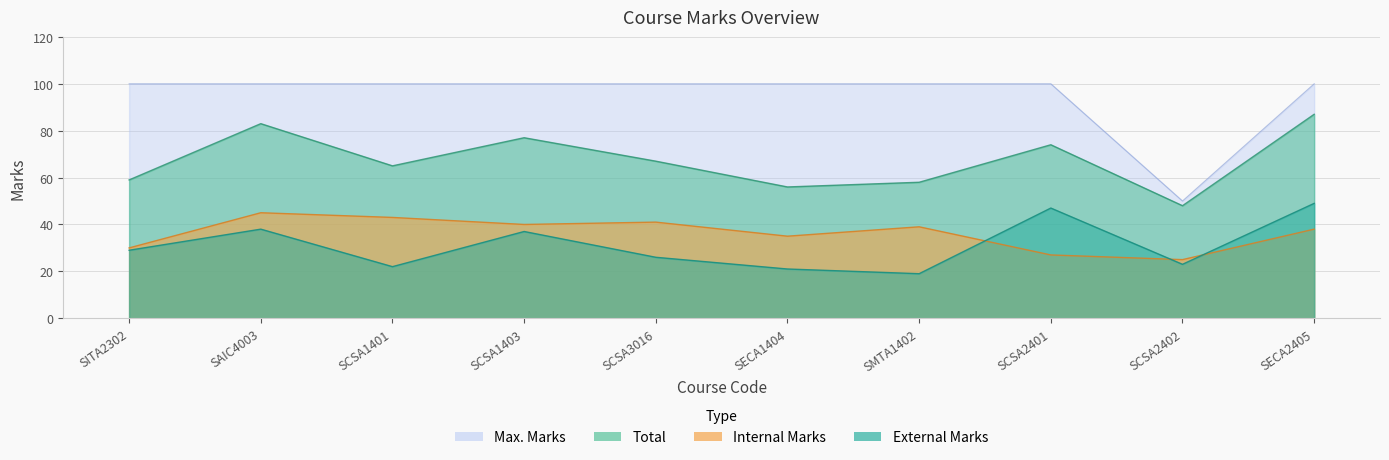

True or false: Max. Marks and Total cross at least once.

False